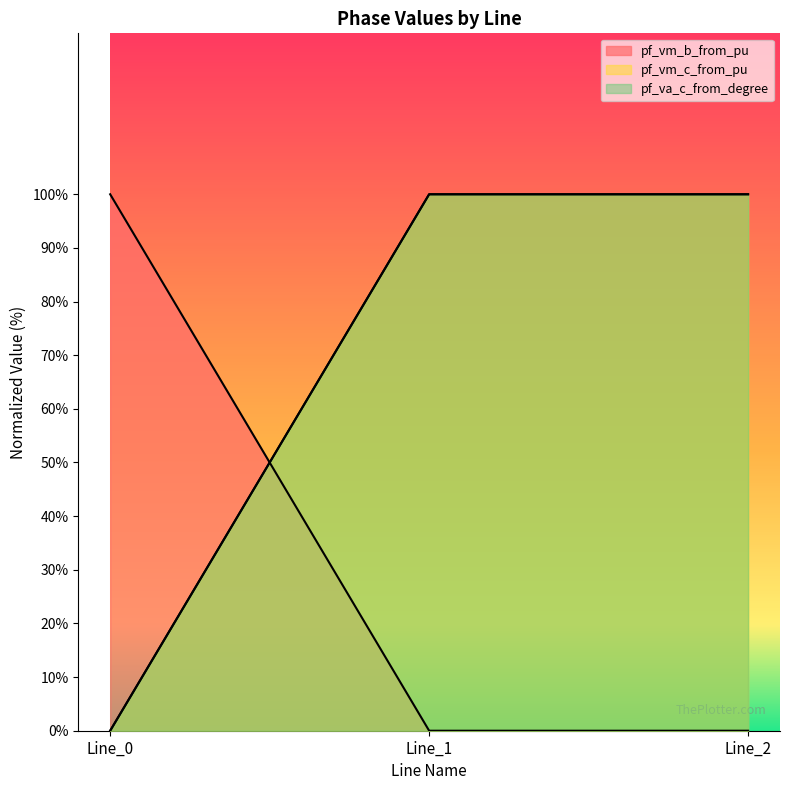

What is the approximate value of pf_vm_c_from_pu at Line_1?

100.0